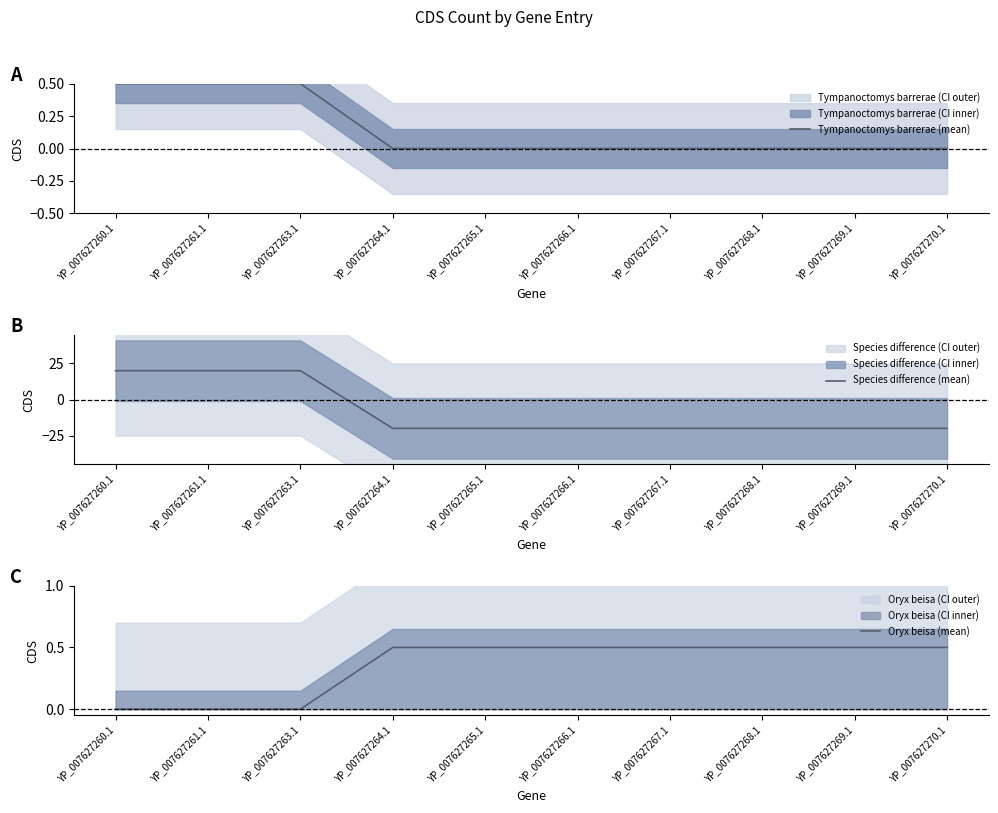

After their last crossing, which series has the higher values: Tympanoctomys barrerae (mean) or Oryx beisa (mean)?

Oryx beisa (mean)